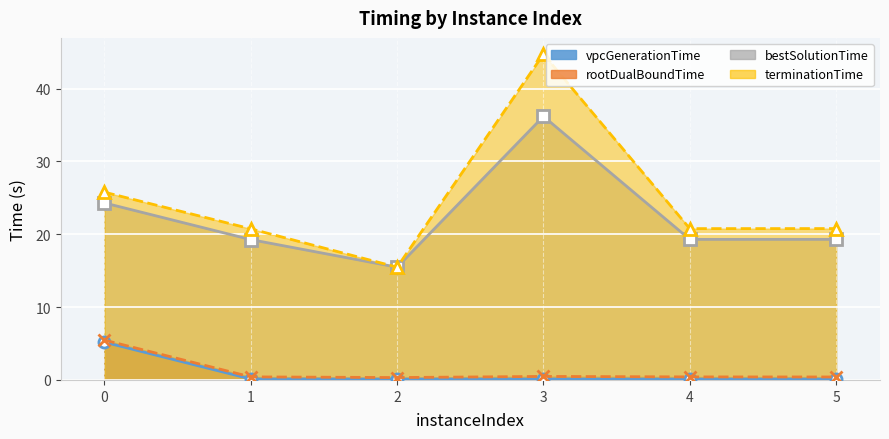

Reading left to right, what are all the values shown in this chart?

vpcGenerationTime: 0=5.2	1=0.1	2=0.1	3=0.1	4=0.1	5=0.1
rootDualBoundTime: 0=5.5	1=0.4	2=0.3	3=0.5	4=0.4	5=0.4
bestSolutionTime: 0=24.3	1=19.3	2=15.5	3=36.2	4=19.3	5=19.3
terminationTime: 0=25.8	1=20.7	2=15.5	3=44.7	4=20.8	5=20.8